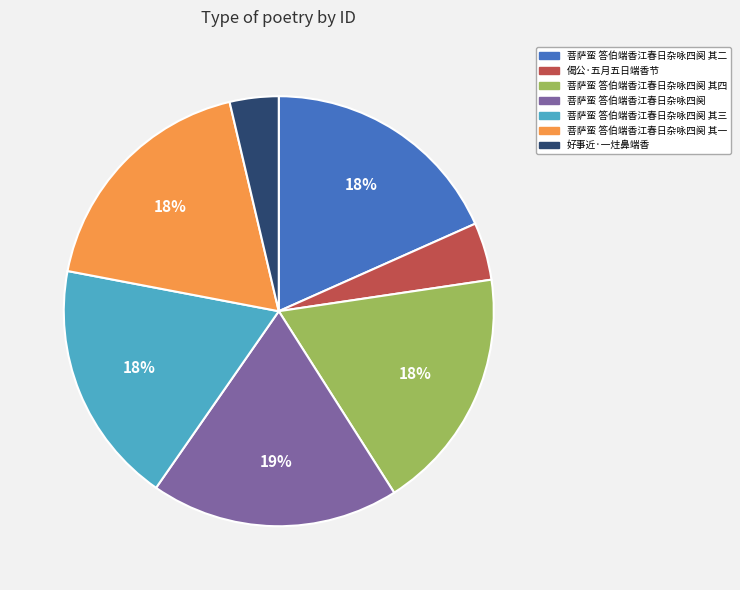

Is there a majority slice in this chart?

No